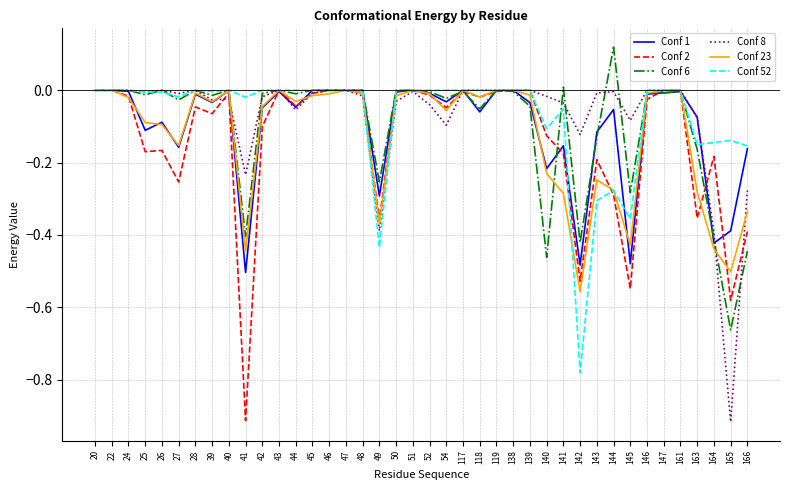

At which category does the chart reach its peak across all series?

144